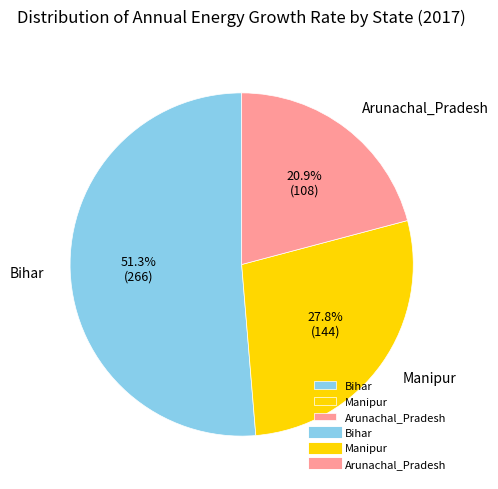

Is there any slice that represents more than half of the pie?

Yes